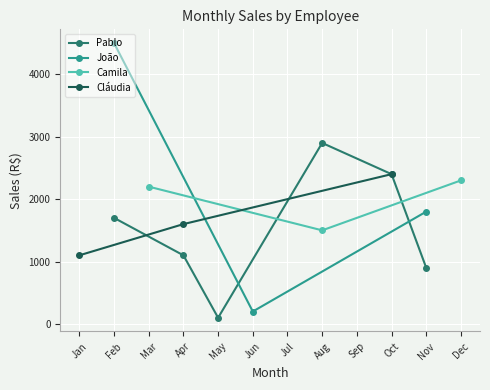

The Cláudia series shows 2400 at Oct. True or false?

True